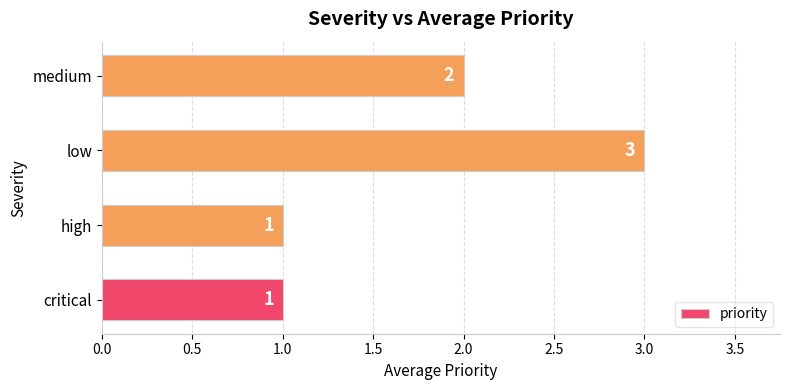

What is the difference between the second highest and minimum values?

1